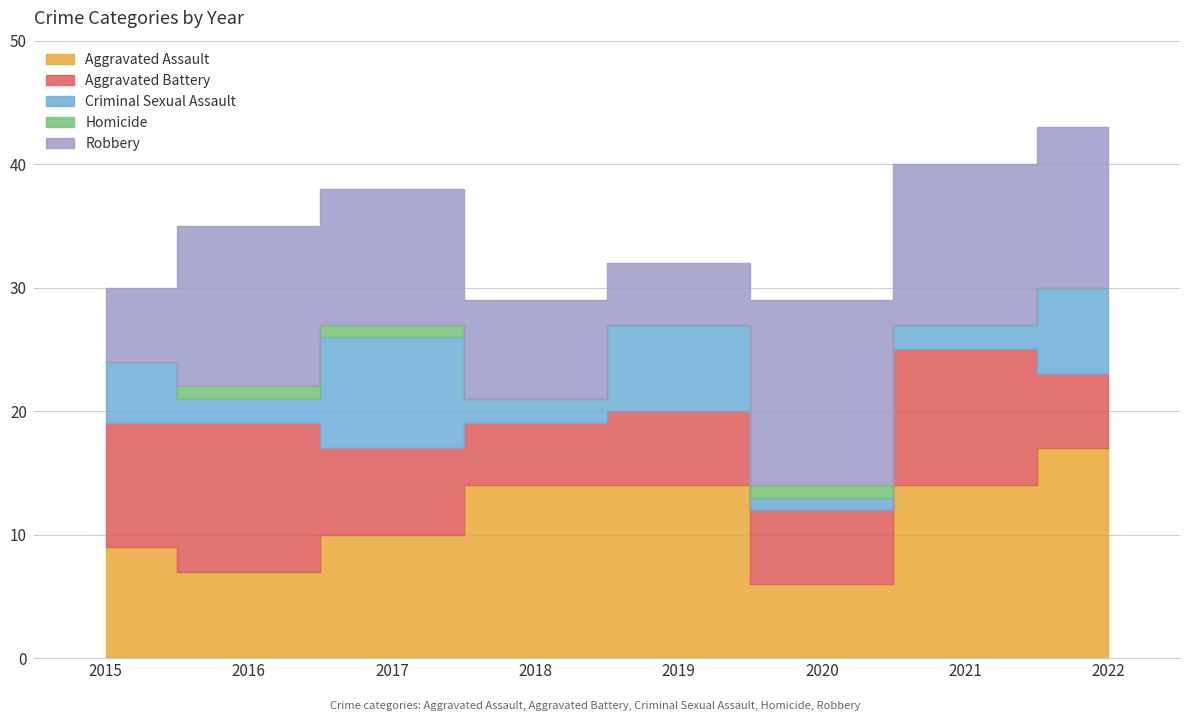

Which has a higher value, 2017 or 2021?

2021